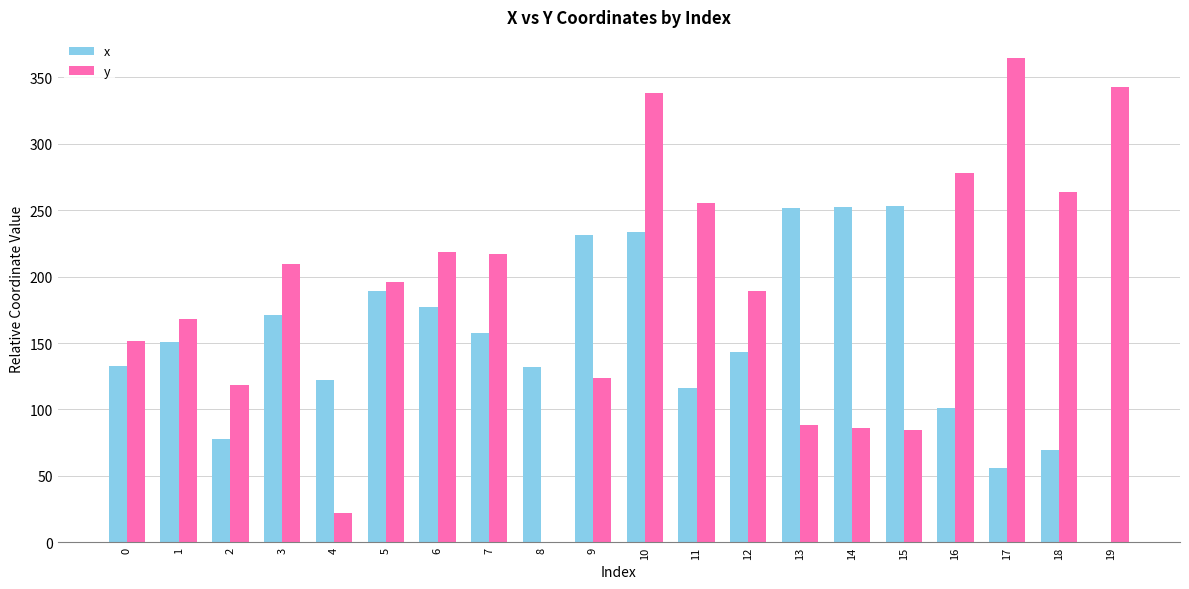

At which category does the chart reach its peak across all series?

17